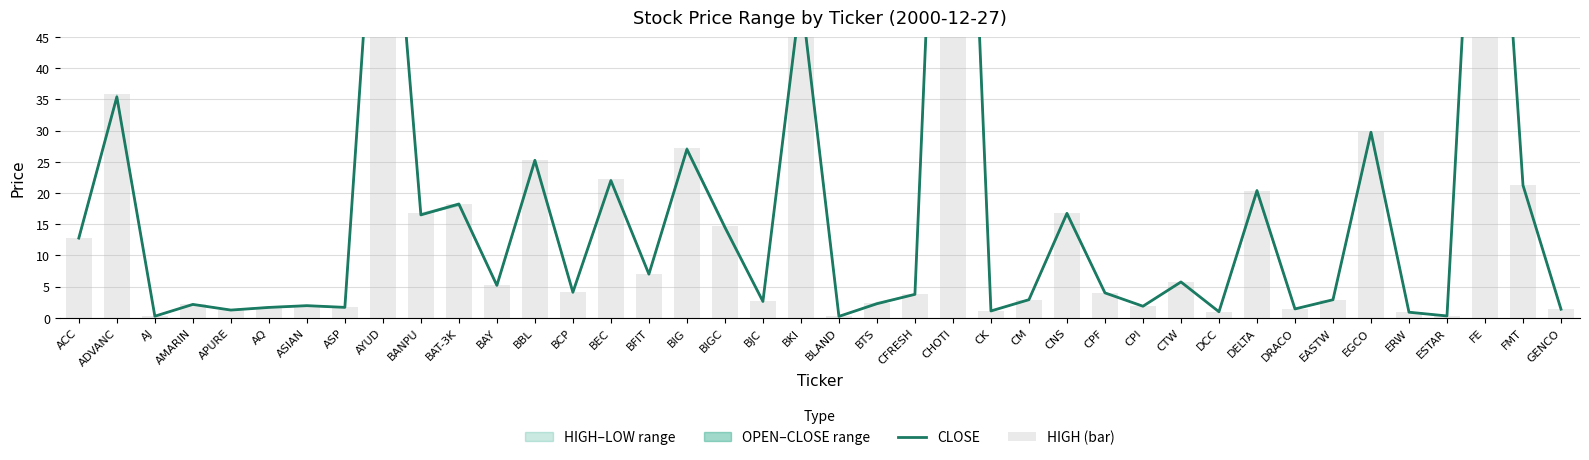

How many series are shown in this chart?

2